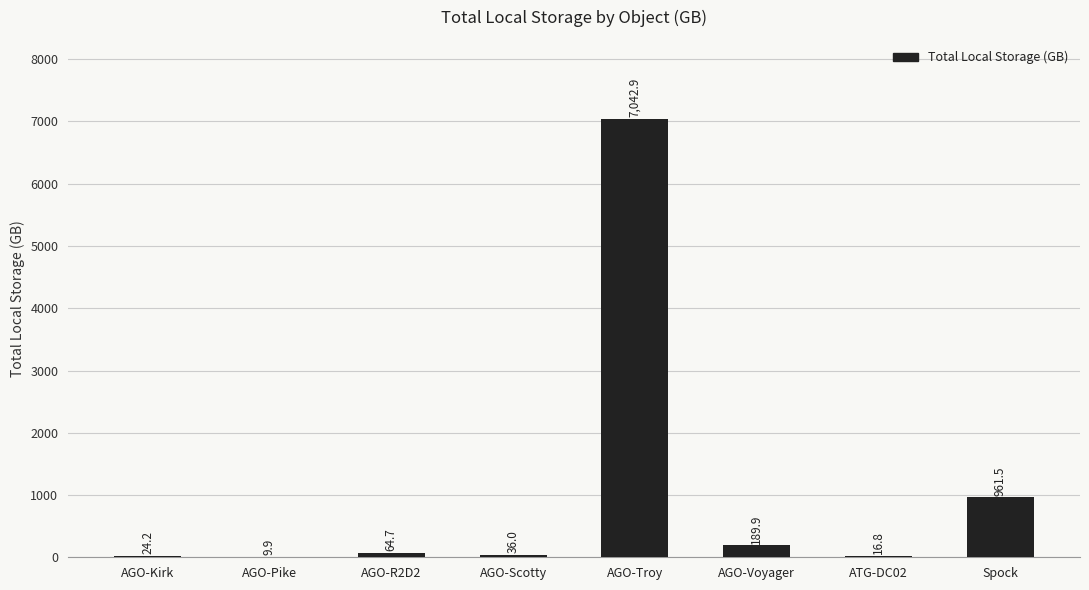

Read the value at AGO-Kirk.

24.2